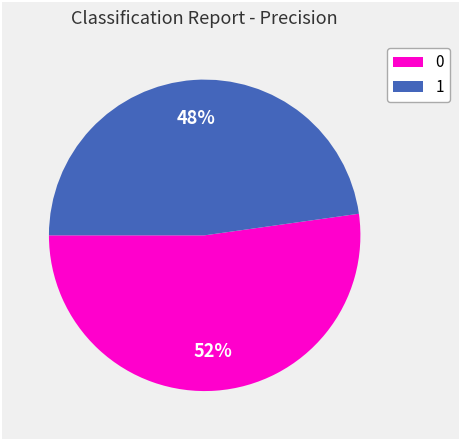

To the nearest percent, what percentage of the pie is 0?

52%